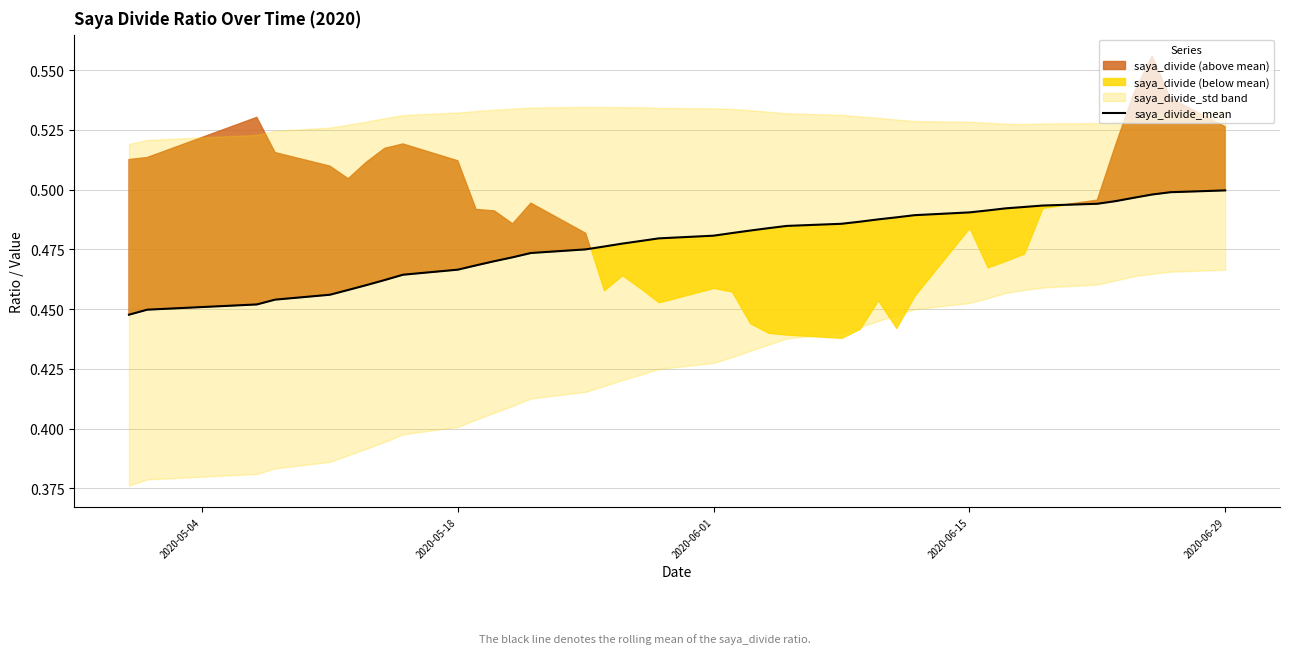

The saya_divide_mean series shows 0.5 at 2020-06-29. True or false?

True